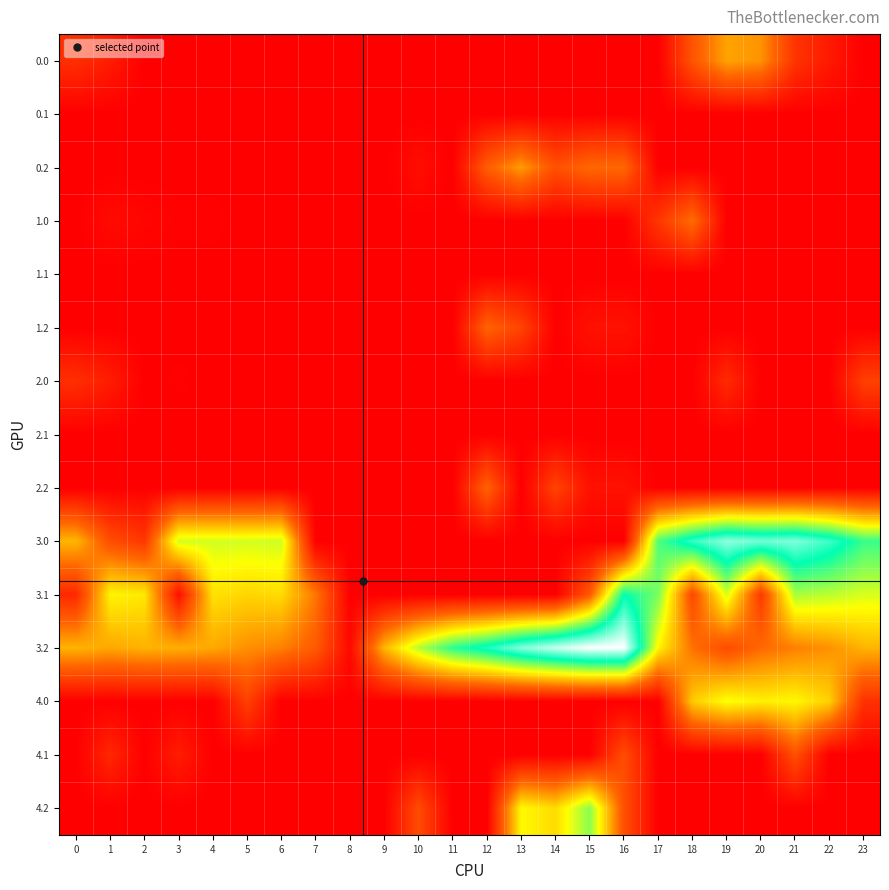

Count the number of data series in this chart.

15